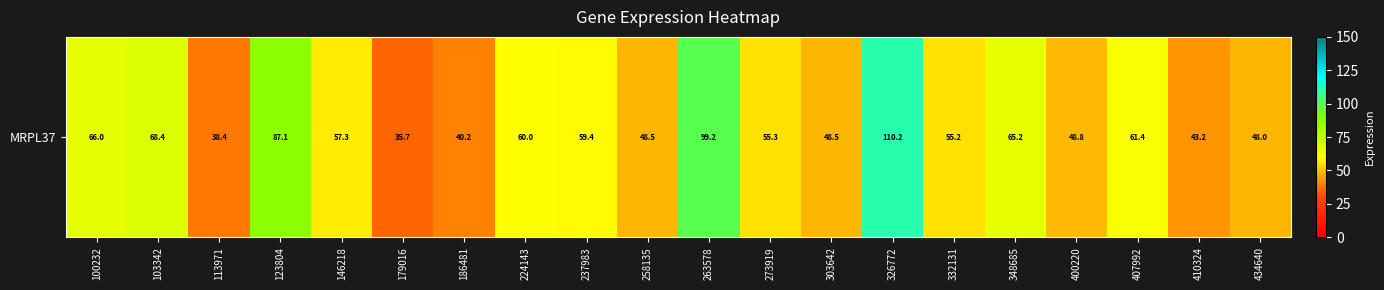

The chart shows a value of 92.5 at 348685. True or false?

False